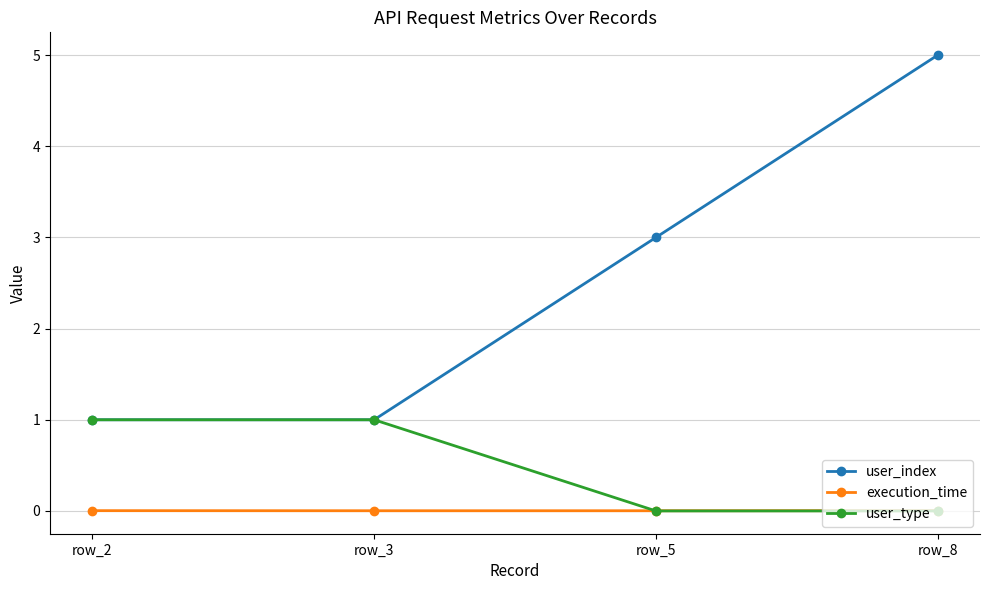

What is the difference between the user_type values at row_3 and row_8?

1.0